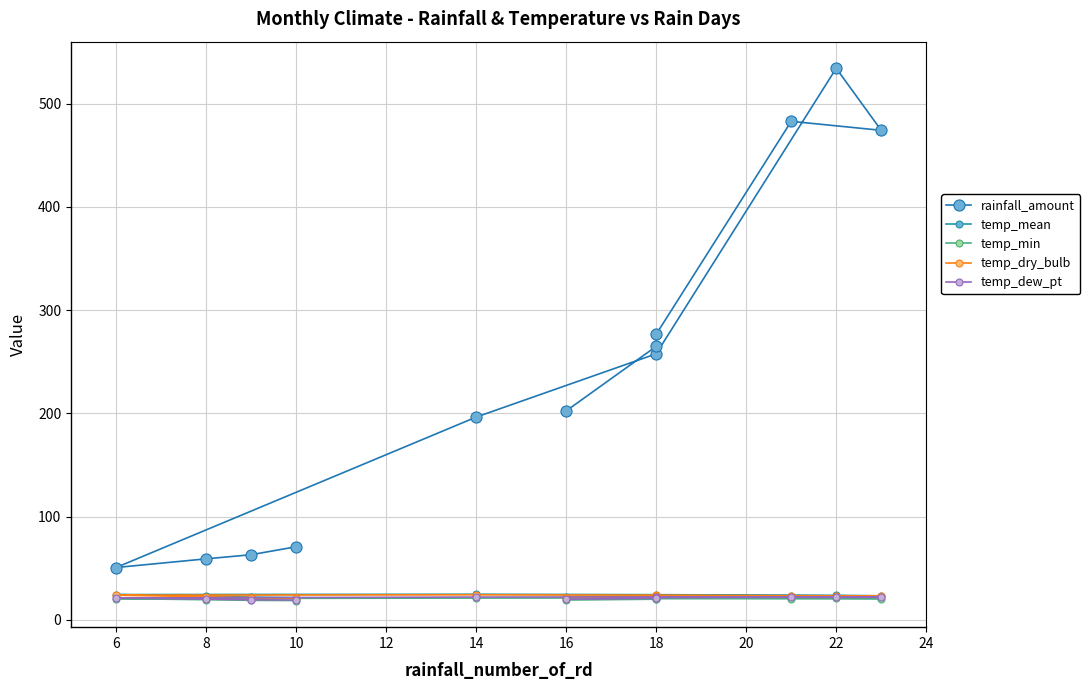

Which series has the widest spread of values?

rainfall_amount